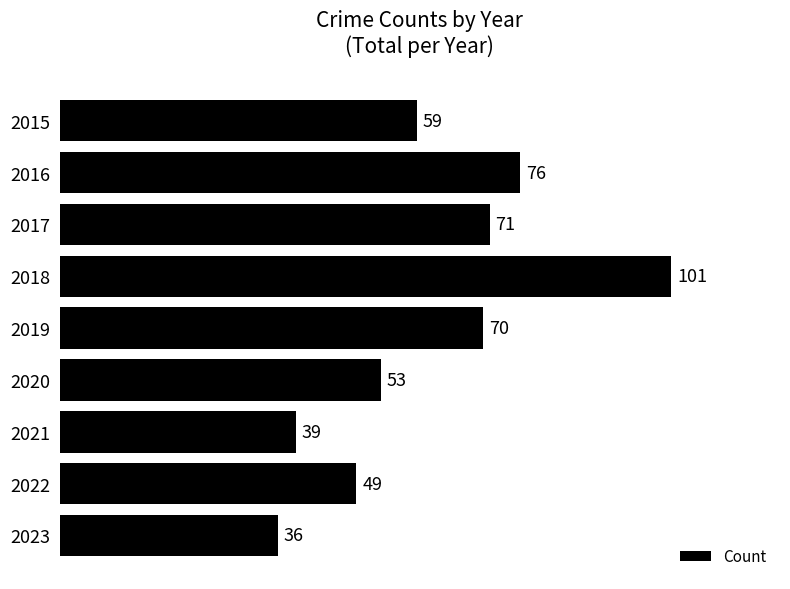

Which has a higher value, 2017 or 2019?

2017